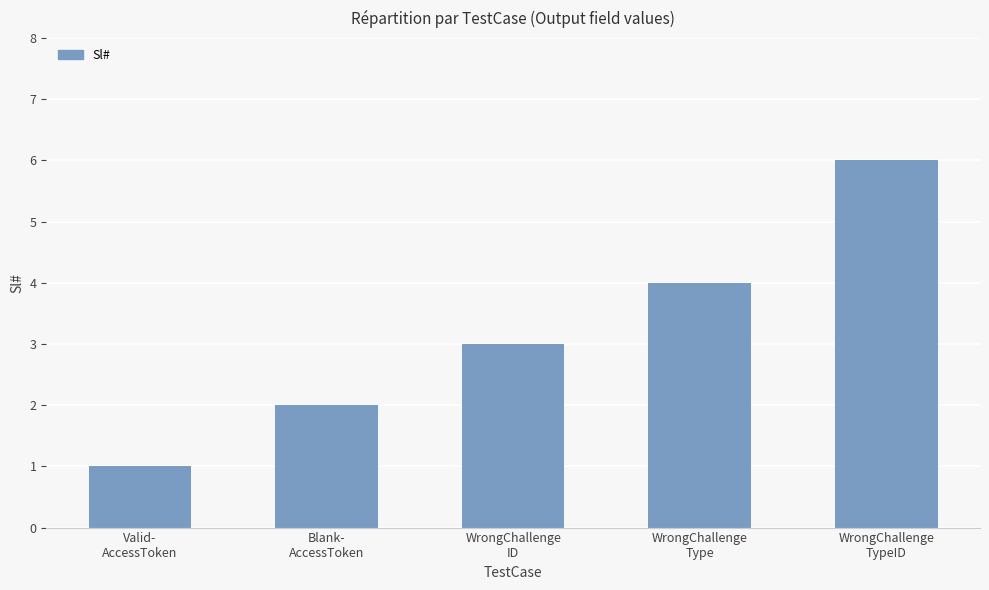

What value does the data have at Valid-
AccessToken?

1